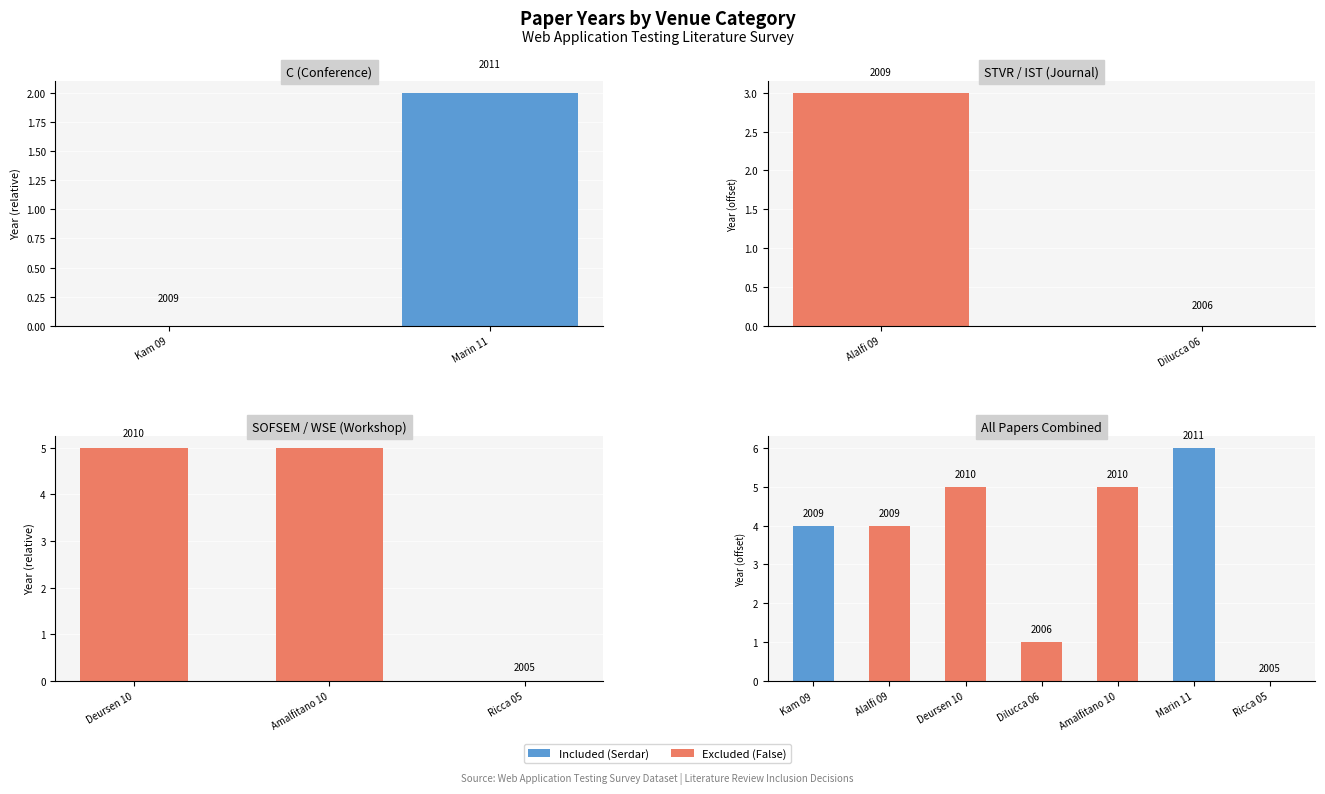

What is the maximum value shown in the chart?

6